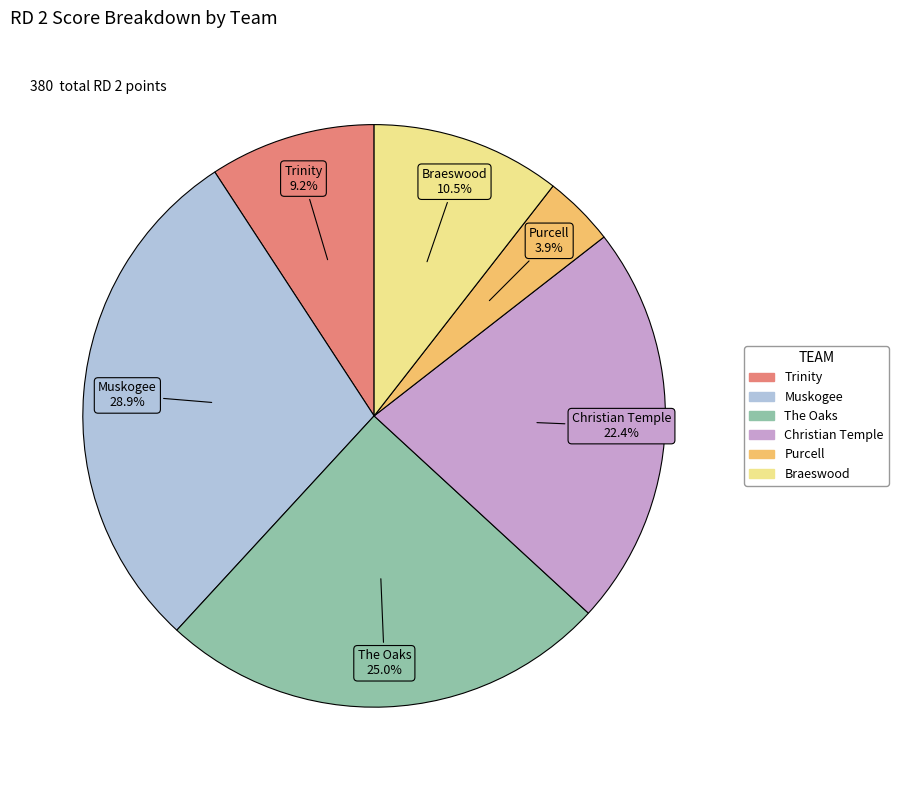

Rank the categories by value from lowest to highest.

Purcell, Trinity, Braeswood, Christian Temple, The Oaks, Muskogee